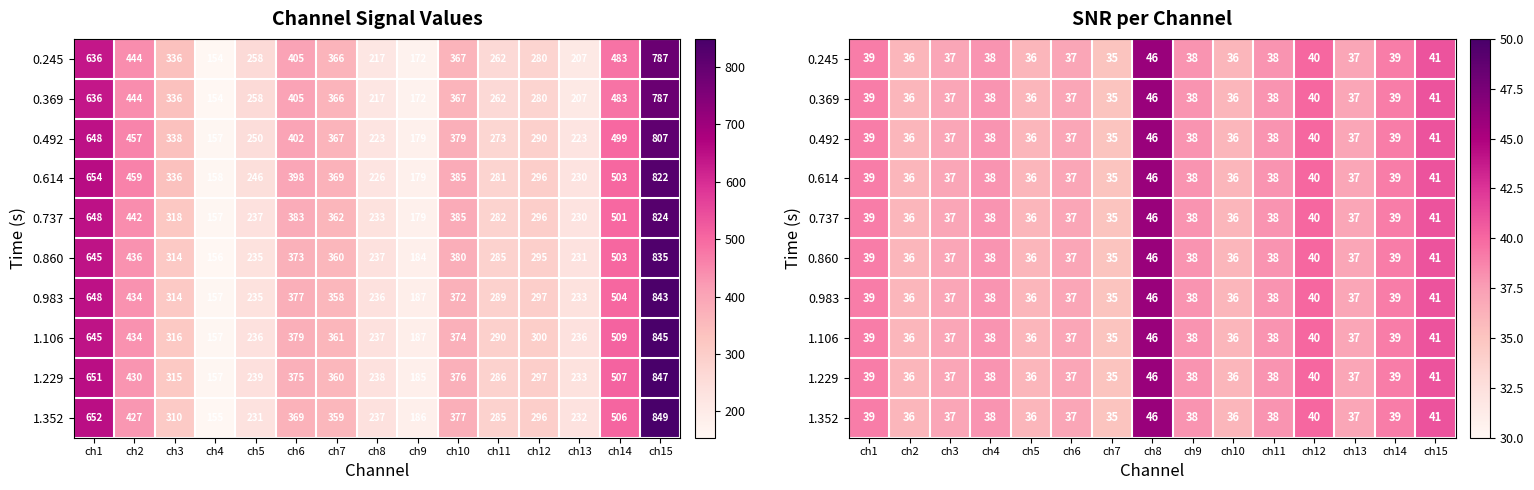

What value does the 0.245 series have at ch2, to the nearest 5?

35